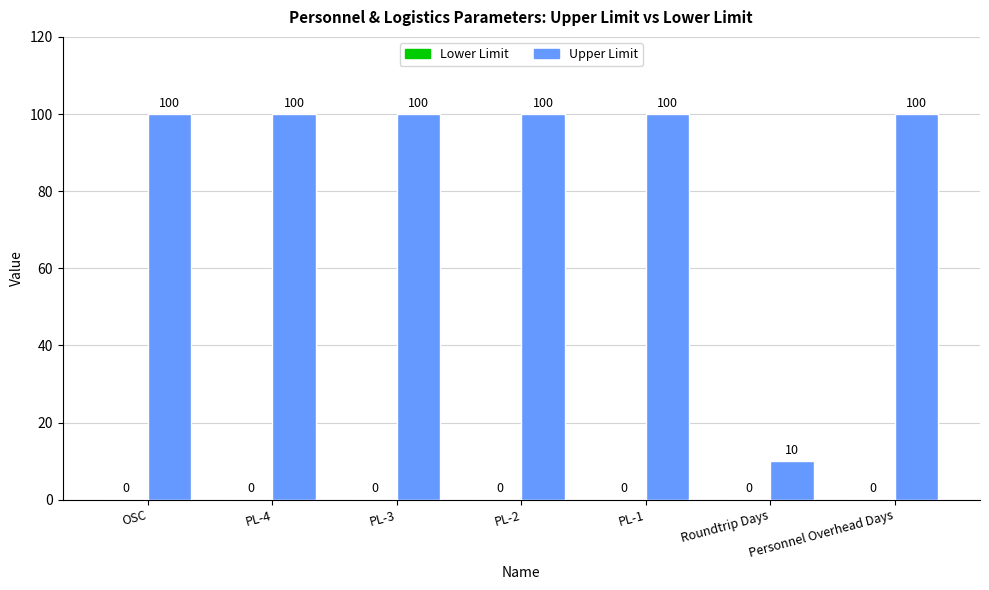

What value does the data have at Personnel Overhead Days?

100